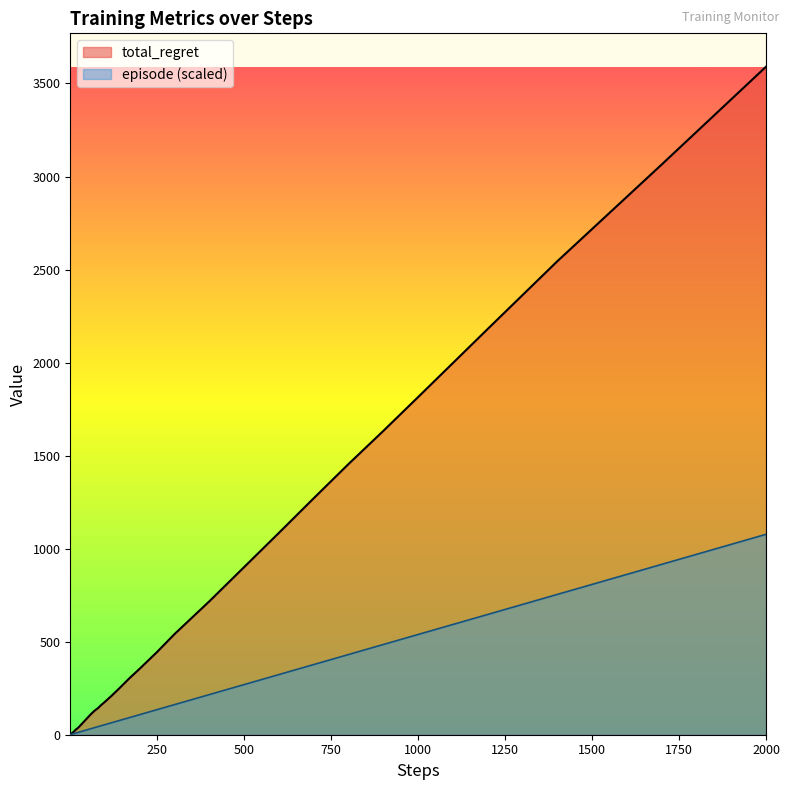

Reading left to right, list all the values displayed in this chart.

total_regret: 2.0	2.0	4.0	4.0	6.0	8.0	10.0	12.0	12.0	14.0	18.0	22.0	28.0	32.0	40.0	50.0	70.0	90.0	110.0	128.0	142.0	160.0	176.0	210.0	246.0	302.0	354.0	444.0	540.0	716.0	900.0	1084.0	1270.0	1454.0	1632.0	1814.0	2180.0	2544.0	3064.0	3590.0
episode: 0.5	1.1	1.6	2.2	2.7	3.2	3.8	4.3	4.8	5.4	6.5	7.5	9.2	10.8	13.5	16.2	21.5	26.9	32.3	37.7	43.1	48.5	53.9	64.6	75.4	91.5	107.7	134.6	161.5	215.4	269.2	323.1	376.9	430.8	484.6	538.5	646.2	753.9	915.4	1077.0